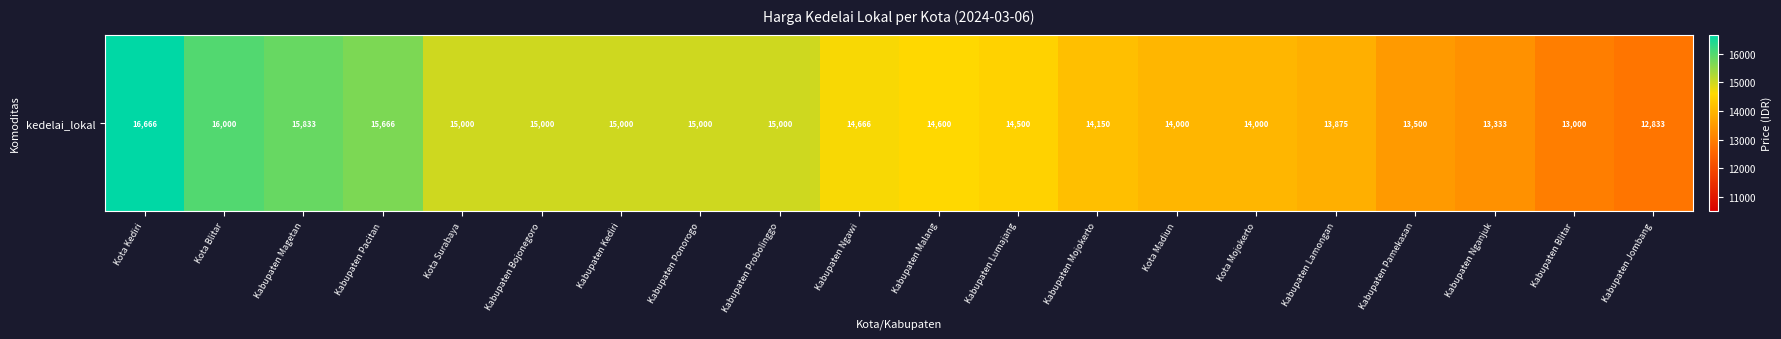

The value at Kota Madiun is 14000. True or false?

True